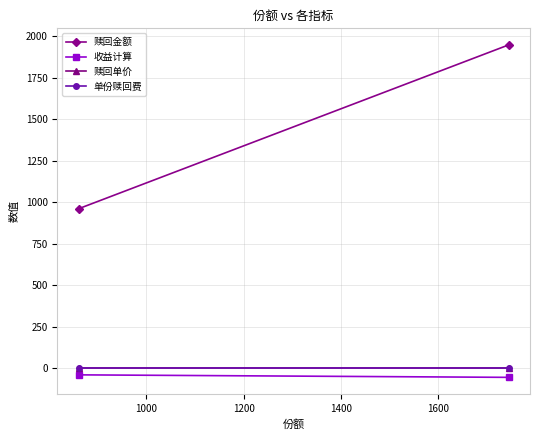

What is the smallest value displayed?

-53.6